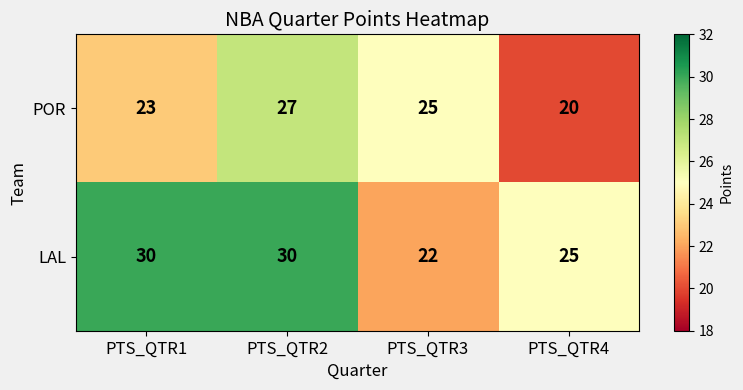

What is the spread (max minus min) of values at PTS_QTR3?

3